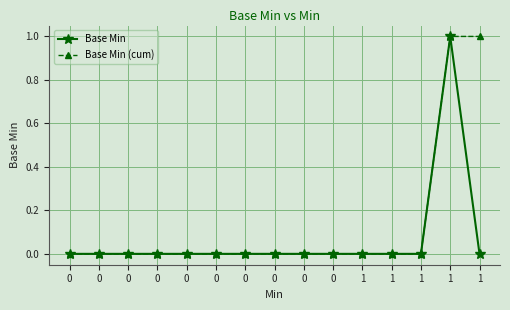

How many values in Base Min are above zero?

1